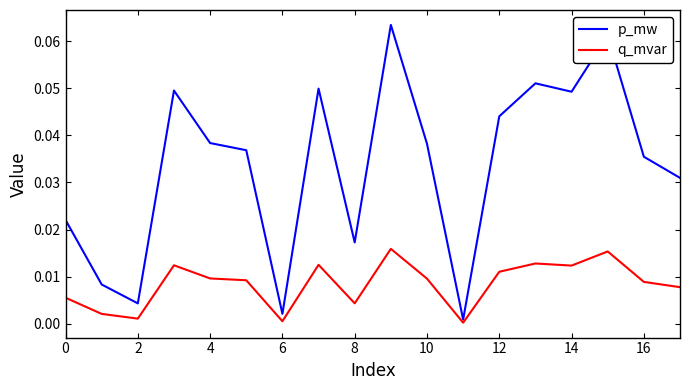

List the series in order of their overall mean, highest first.

p_mw, q_mvar